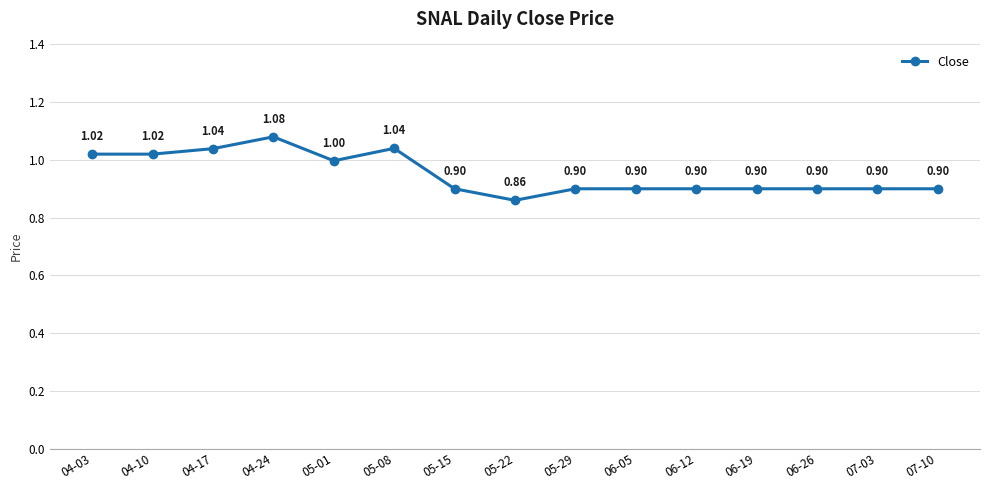

At which label is the value closest to 0?

05-22